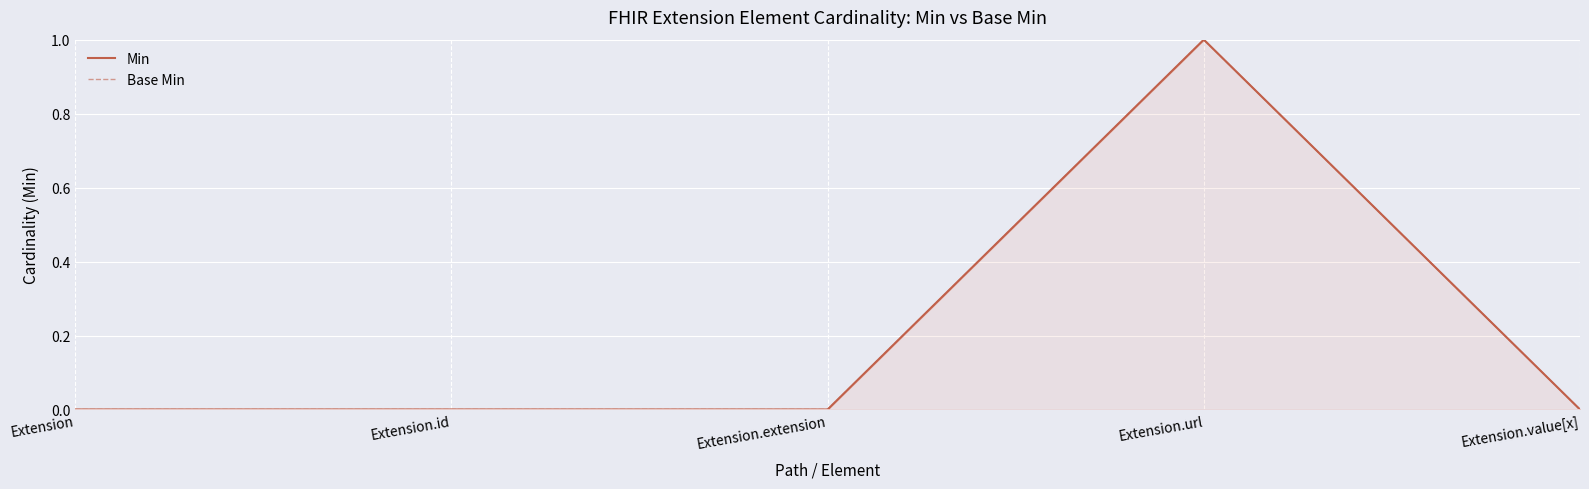

What is the label of the 4th point from the right?

Extension.id